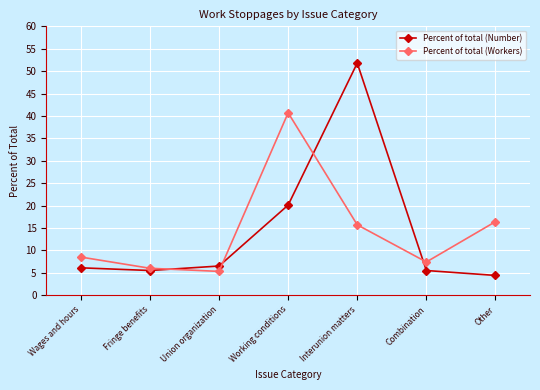

How many values in the Percent of total (Workers) series exceed 8?

4